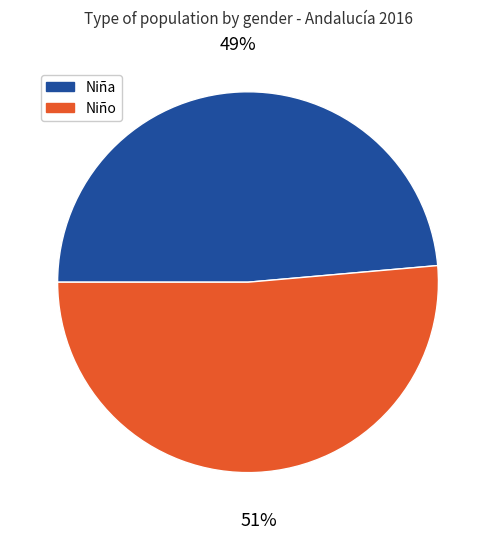

Does any single category account for the majority?

Yes